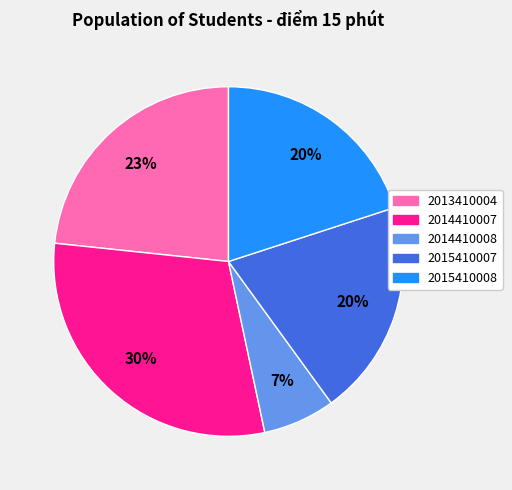

How many segments does this pie chart have?

5